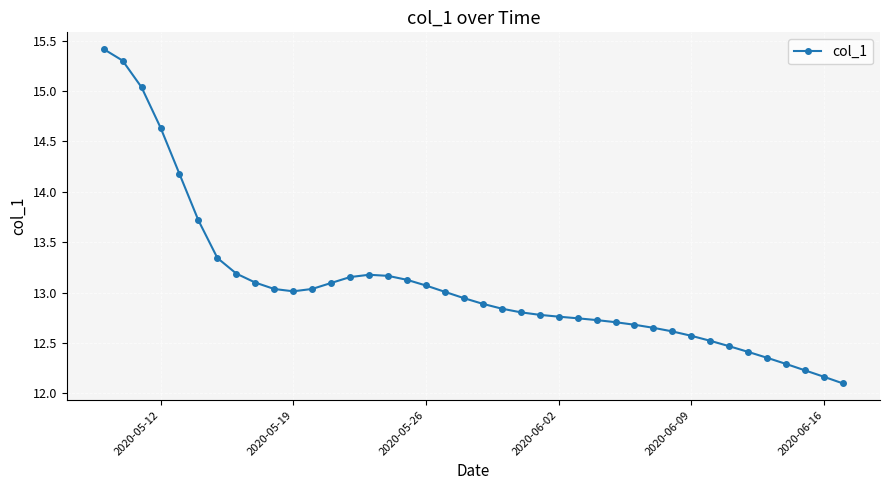

What is the value of the 18th point from the left?

13.1